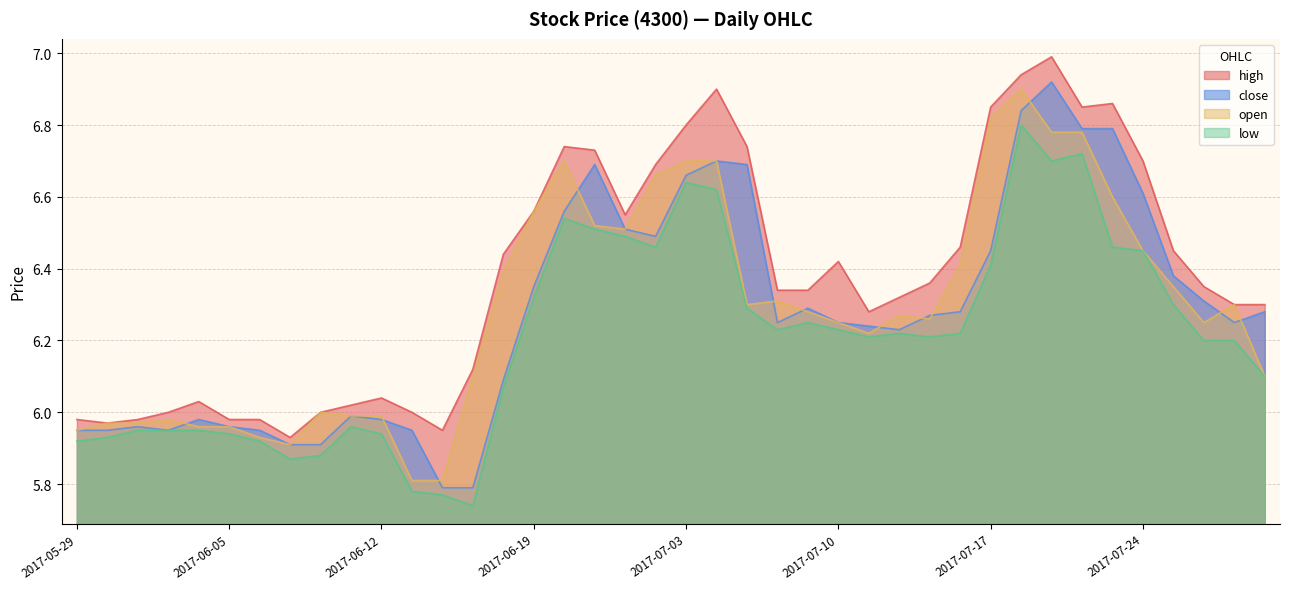

In high, how many points are higher than both neighbors (excluding endpoints)?

7